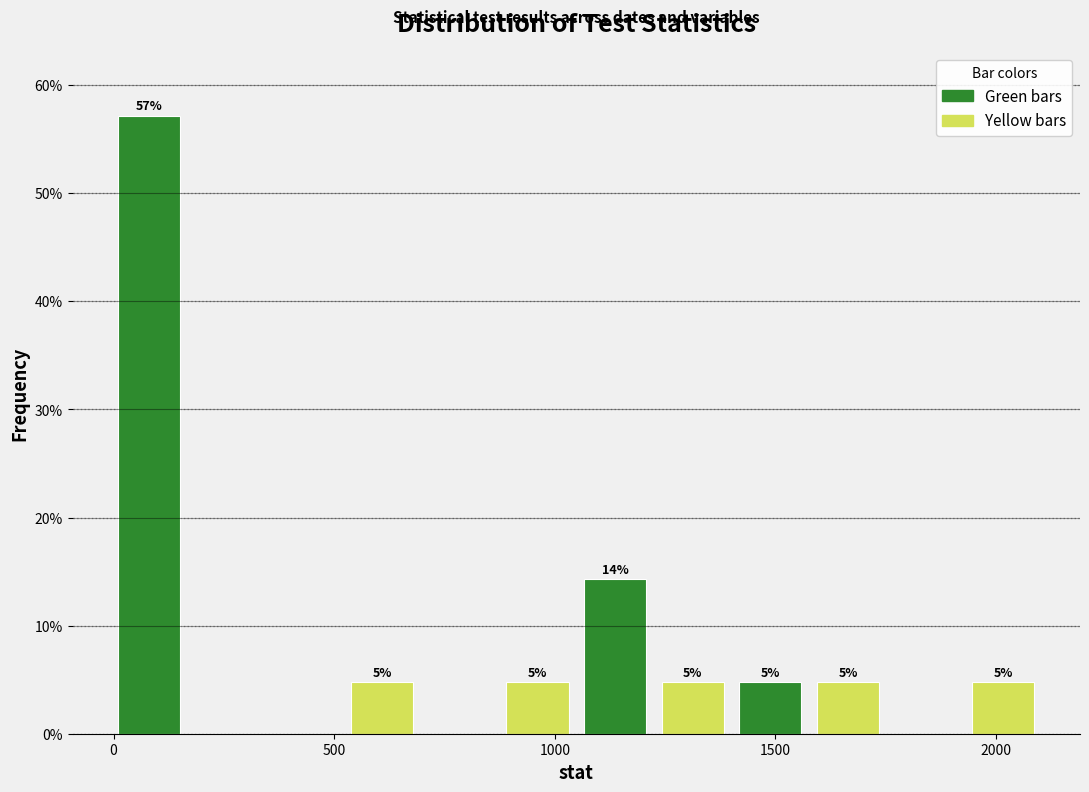

Read against the x-axis, roughly where is the centre of the tallest bar?

100